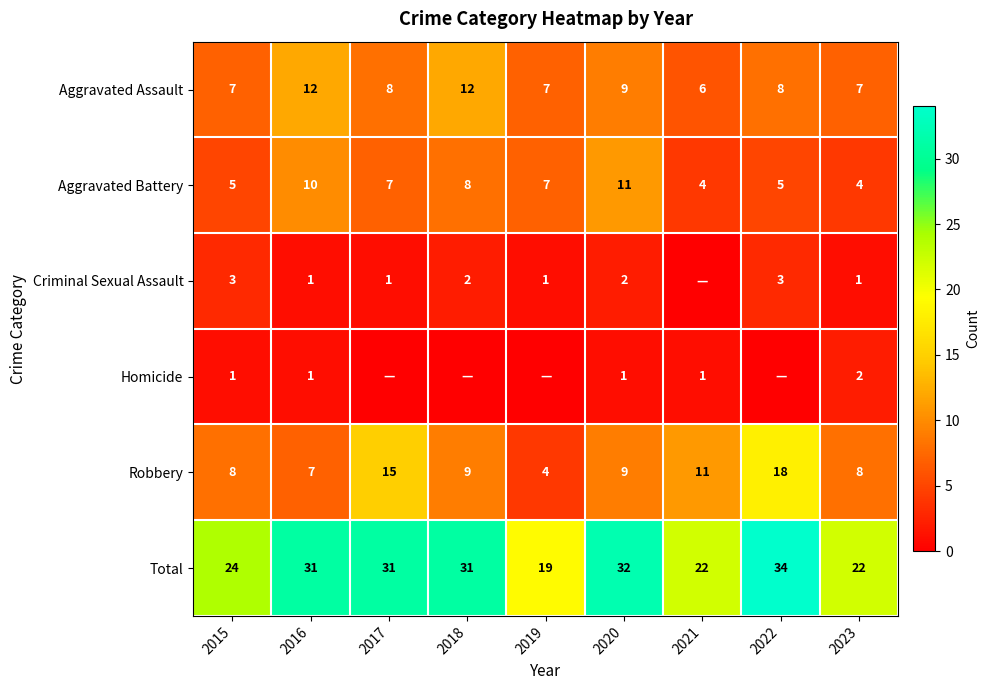

Between 2018 and 2017, which is larger?

2018